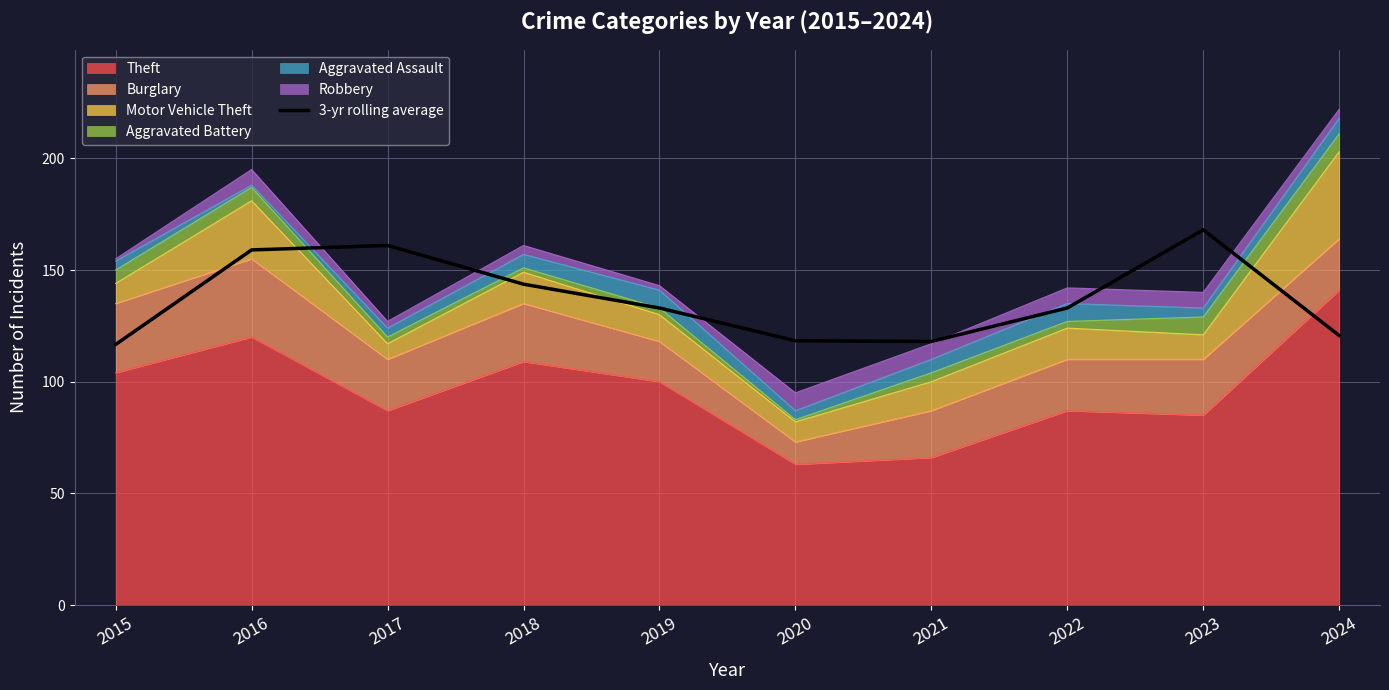

What is the difference between the maximum and minimum values?

51.3